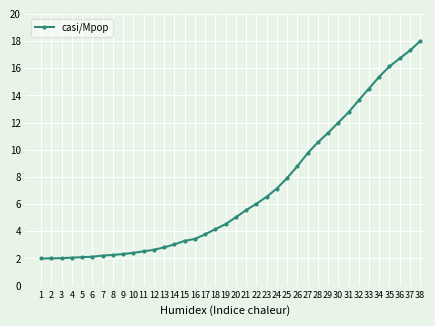

What is the change in value from 18 to 27?

+5.6